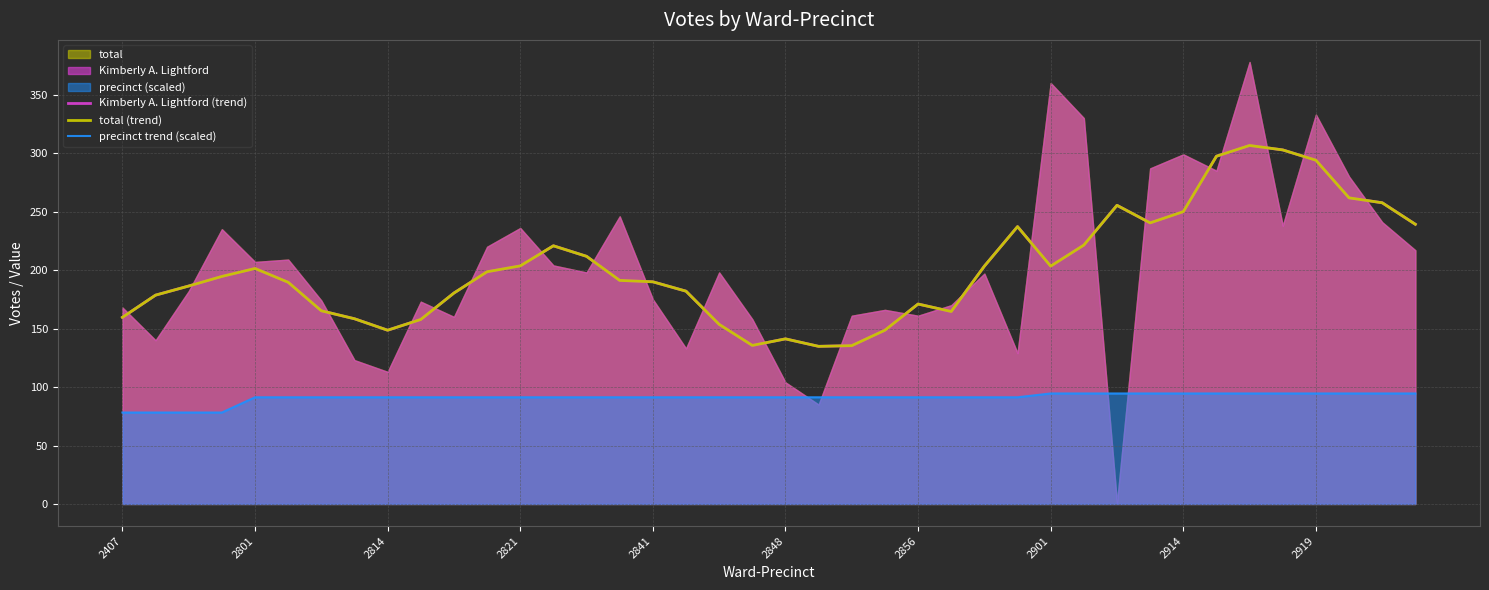

At which category is the sum across all series the highest?

34